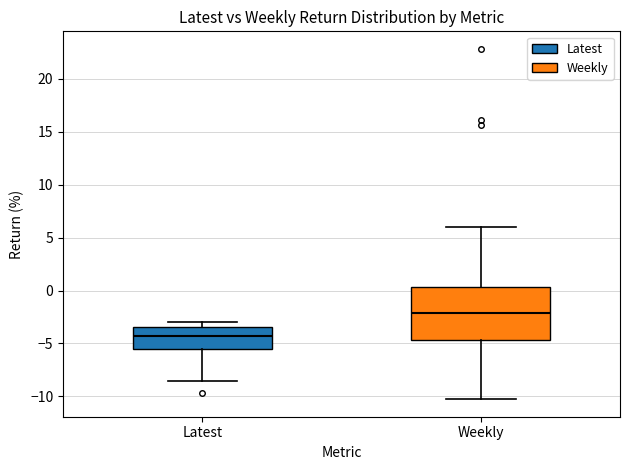

Which box's median line is the lowest?

Latest